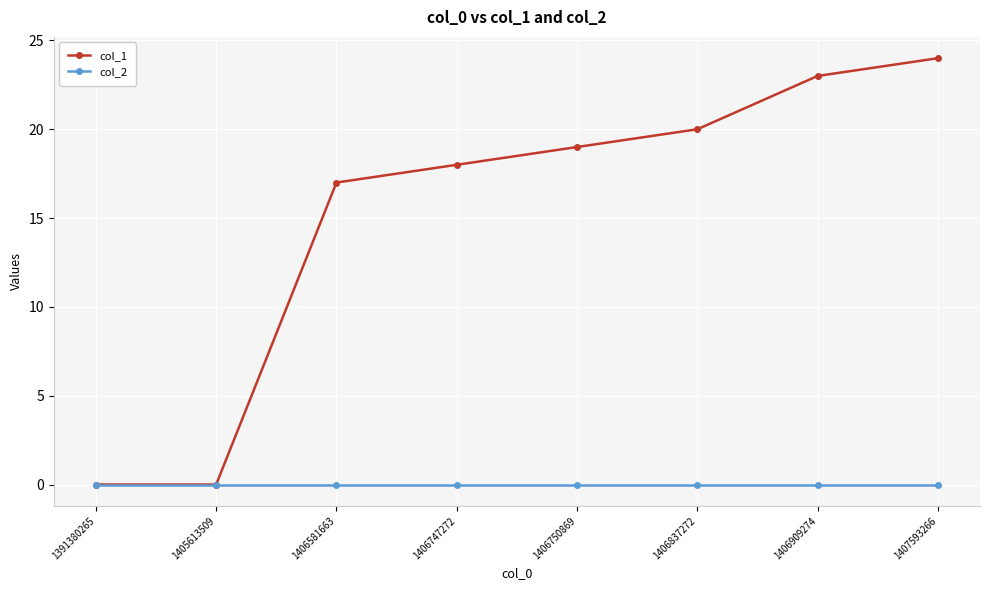

True or false: col_1 has more than 1 interior local peaks.

False